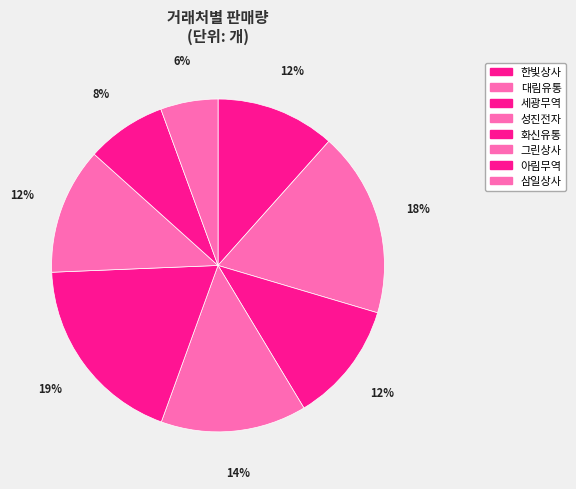

Which slice is the smallest?

삼일상사